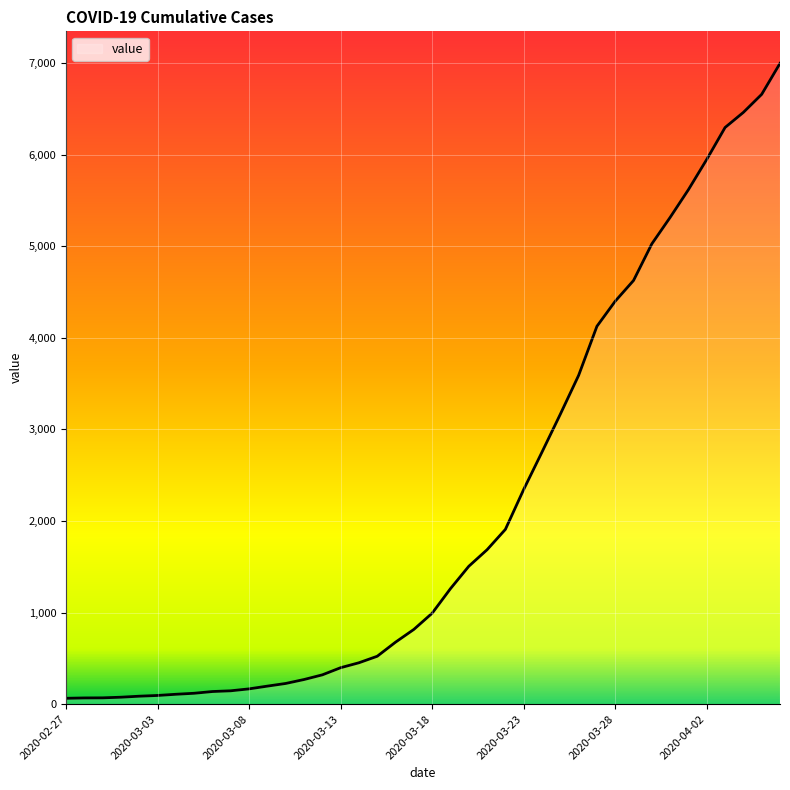

What is the greatest value displayed?

6995